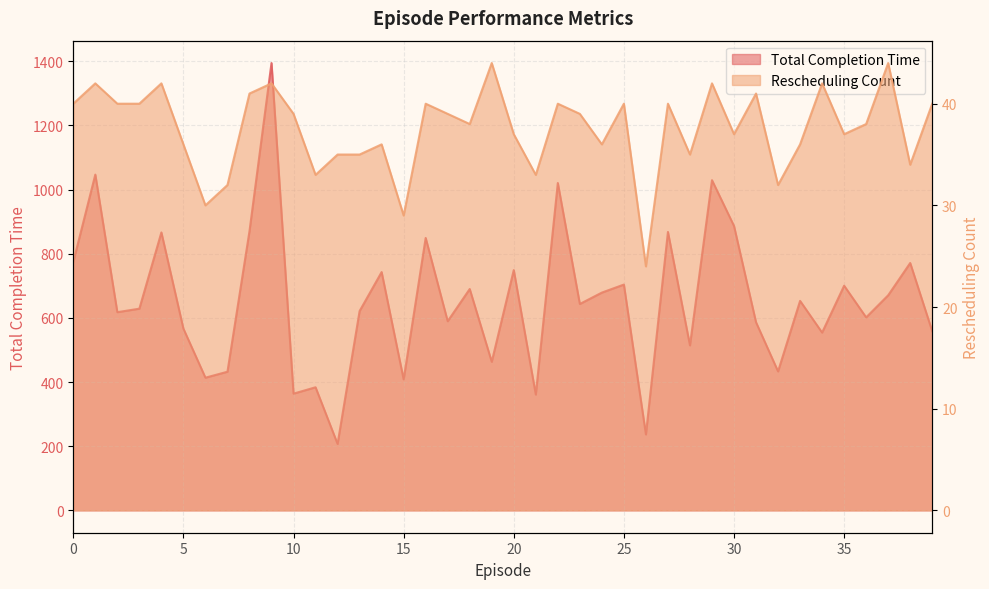

How many values in the Rescheduling Count series exceed 39?

17